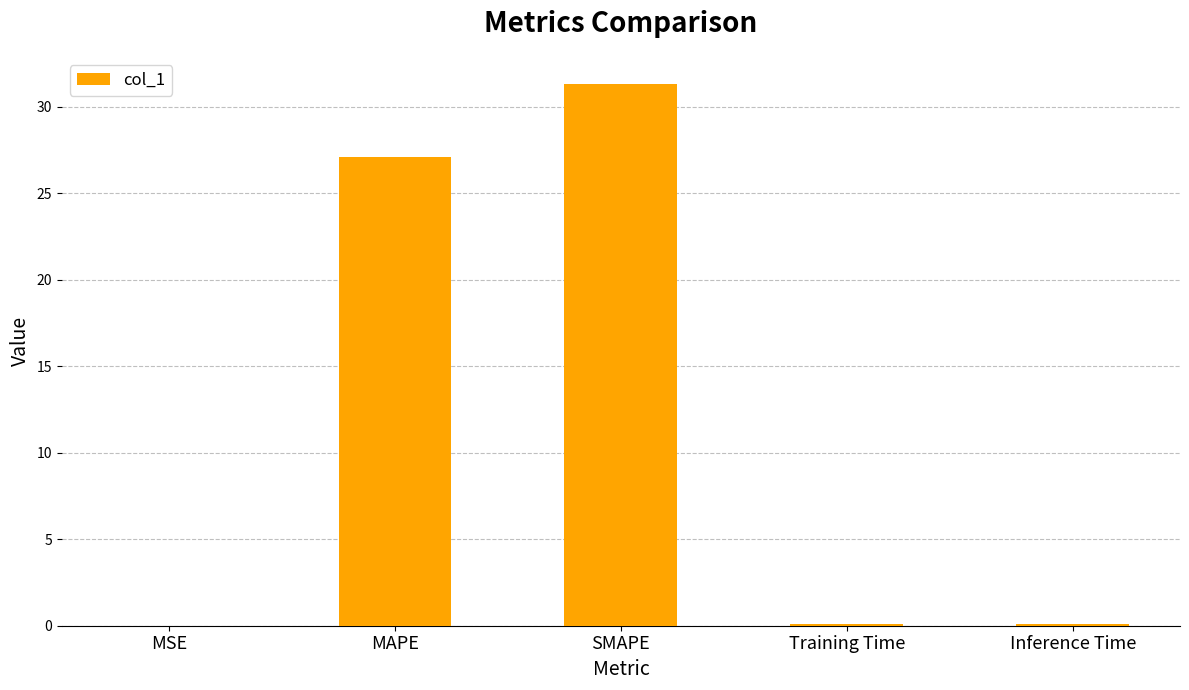

What is the sum of the values at Inference Time and Training Time?

0.1